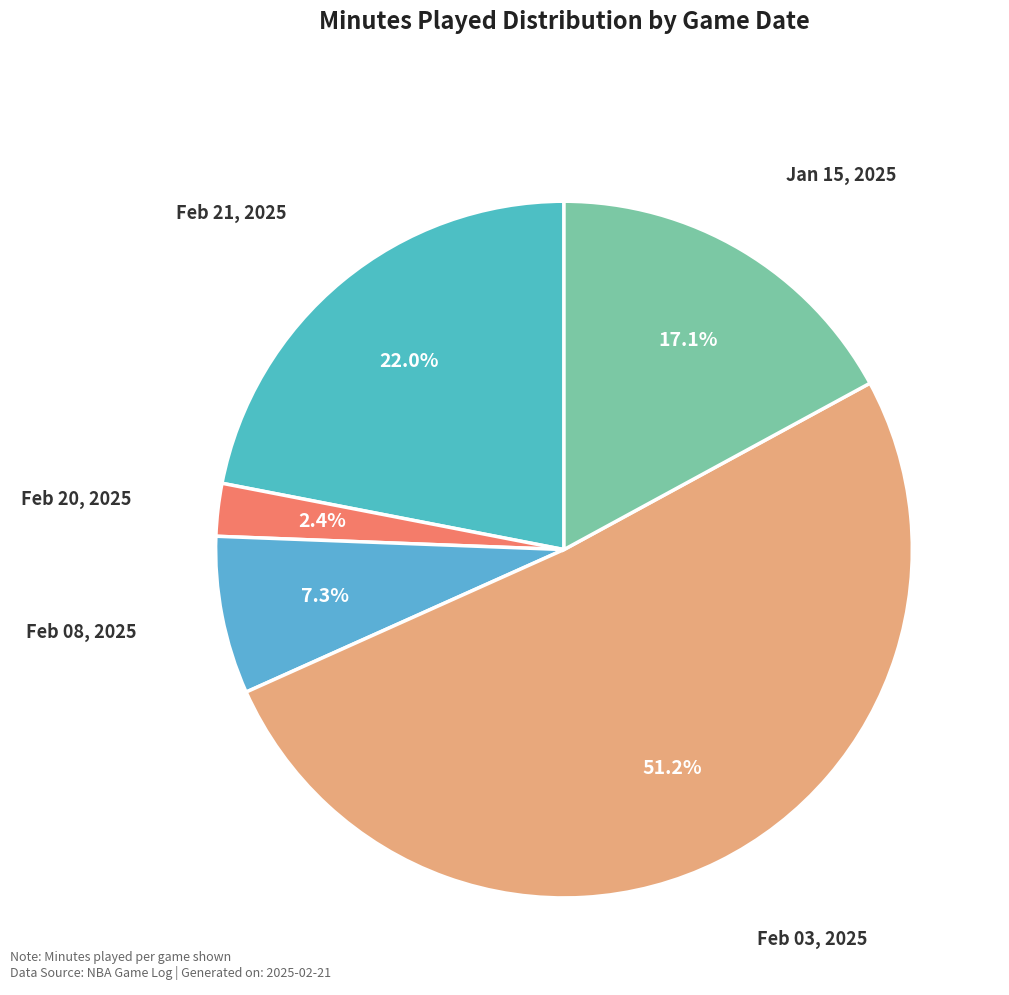

Which category has the biggest portion of the pie?

Feb 03, 2025